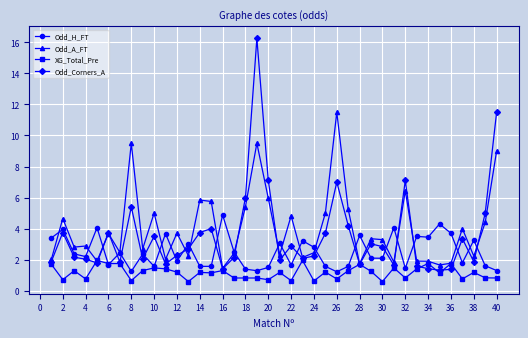

List the series in order of their peak value, highest first.

Odd_Corners_A, Odd_A_FT, Odd_H_FT, XG_Total_Pre